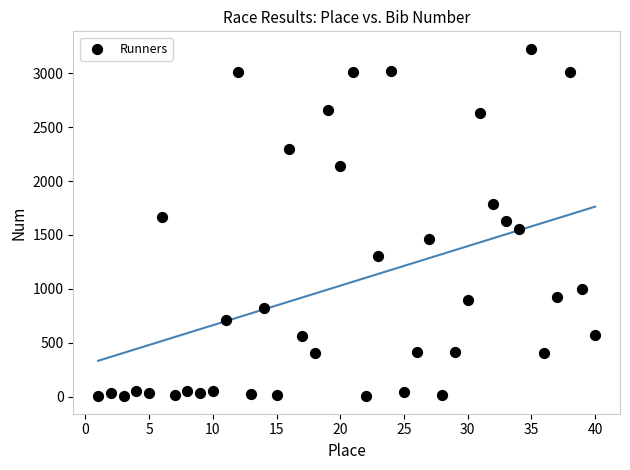

What is the range of X values (max minus min)?

39